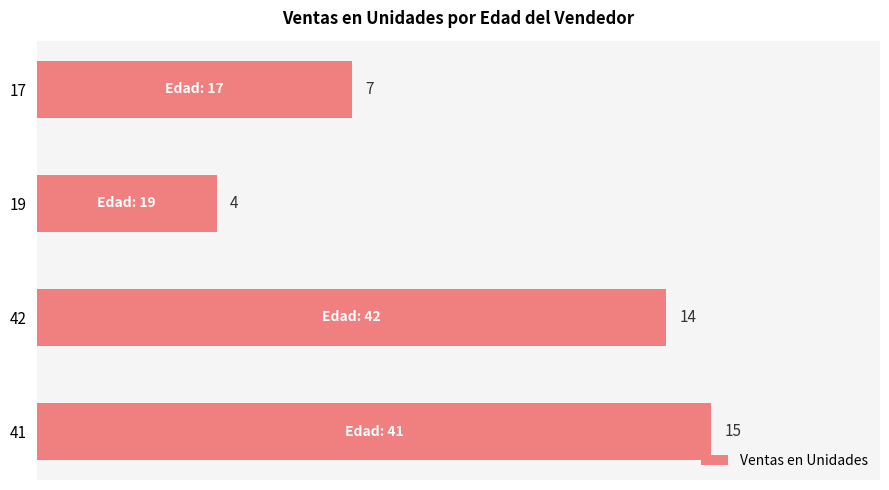

Rank the categories by value from highest to lowest.

41, 42, 17, 19